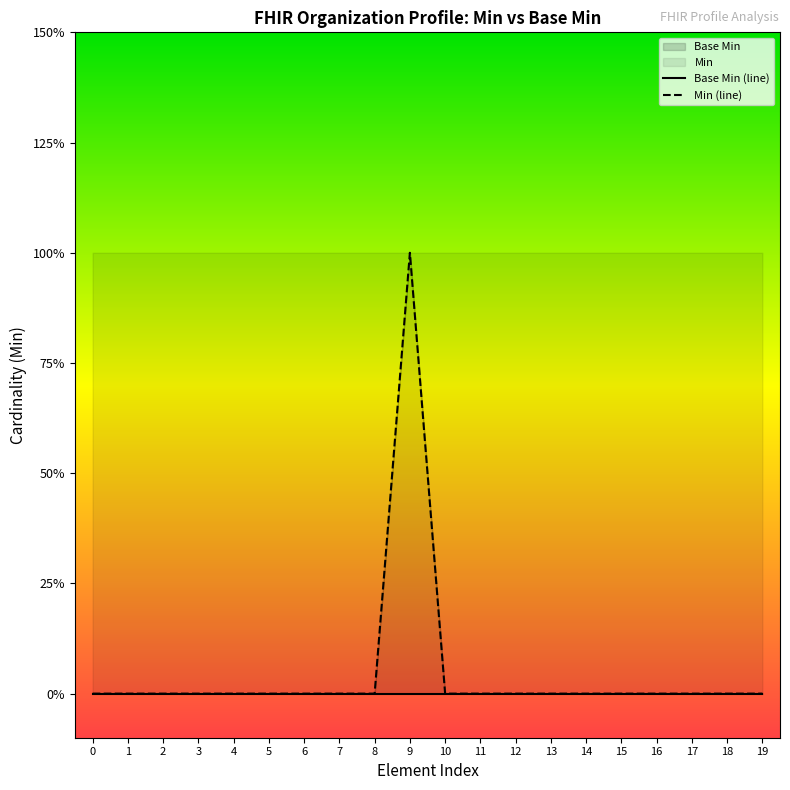

The value of Min (line) at 5 is 0. True or false?

False